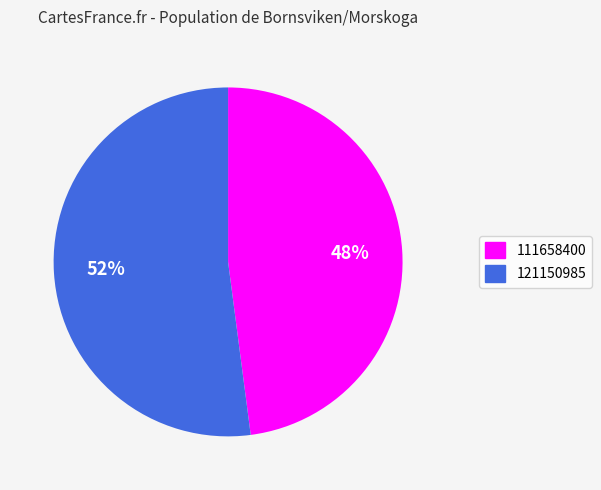

To the nearest percent, what is the combined percentage of 111658400 and 121150985?

100%